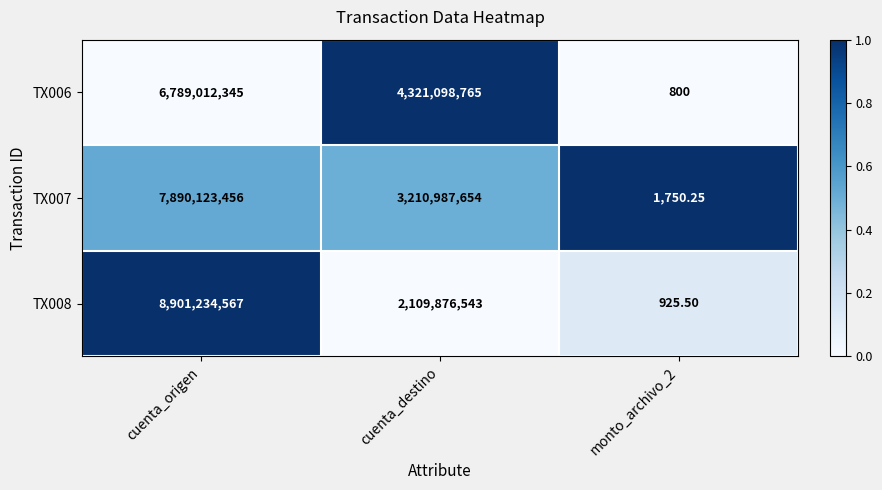

At which category is the sum across all series the highest?

cuenta_origen